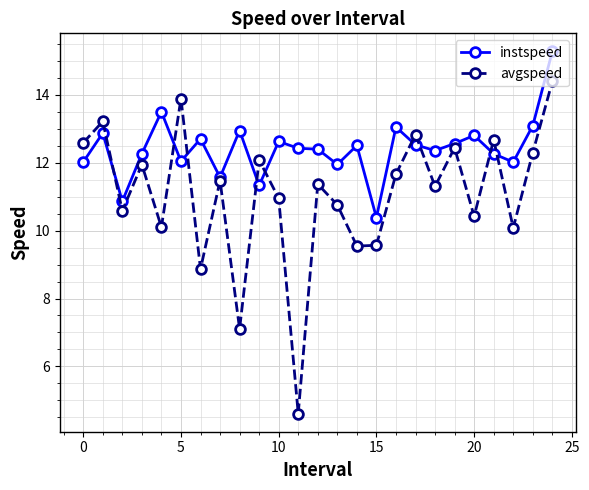

What are all the series names shown in the legend?

instspeed, avgspeed